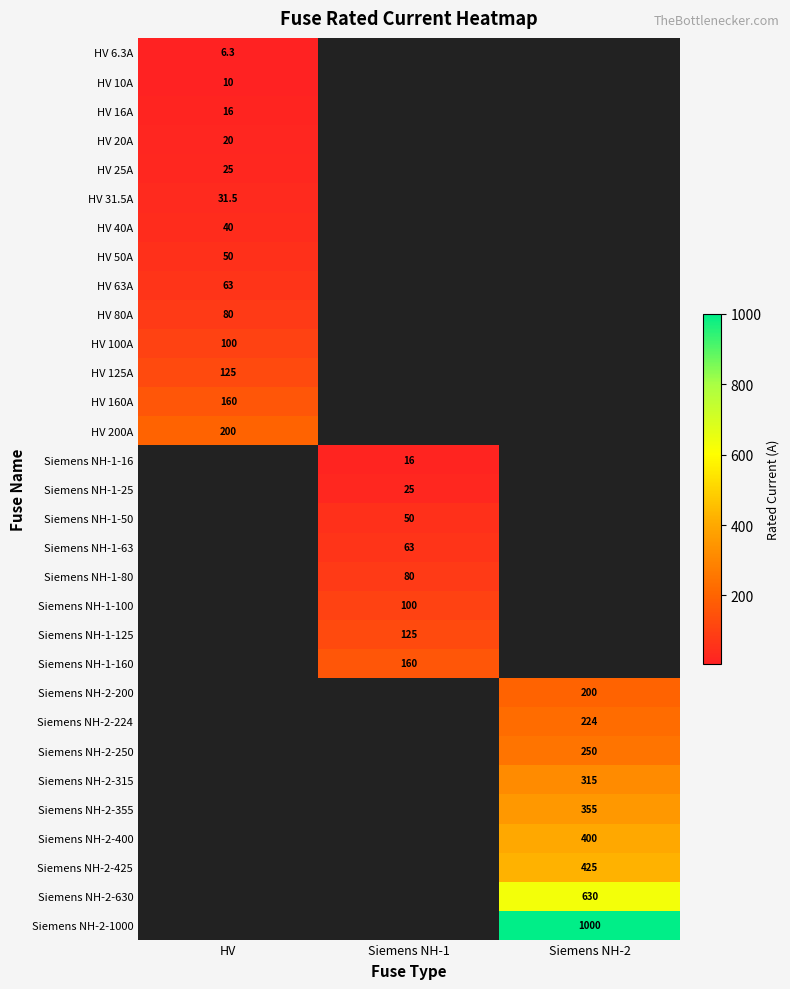

True or false: Siemens NH-2-200 has a value of 200.0 at Siemens NH-2.

True